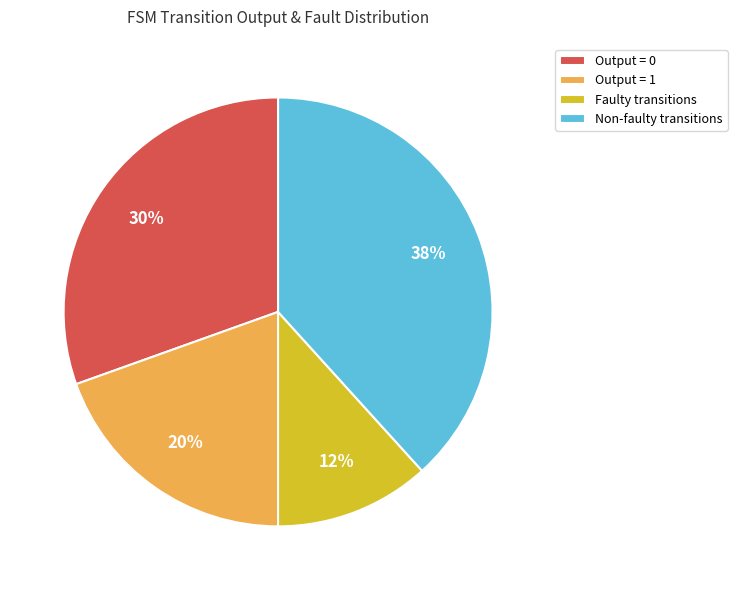

Count the number of slices in the pie.

4